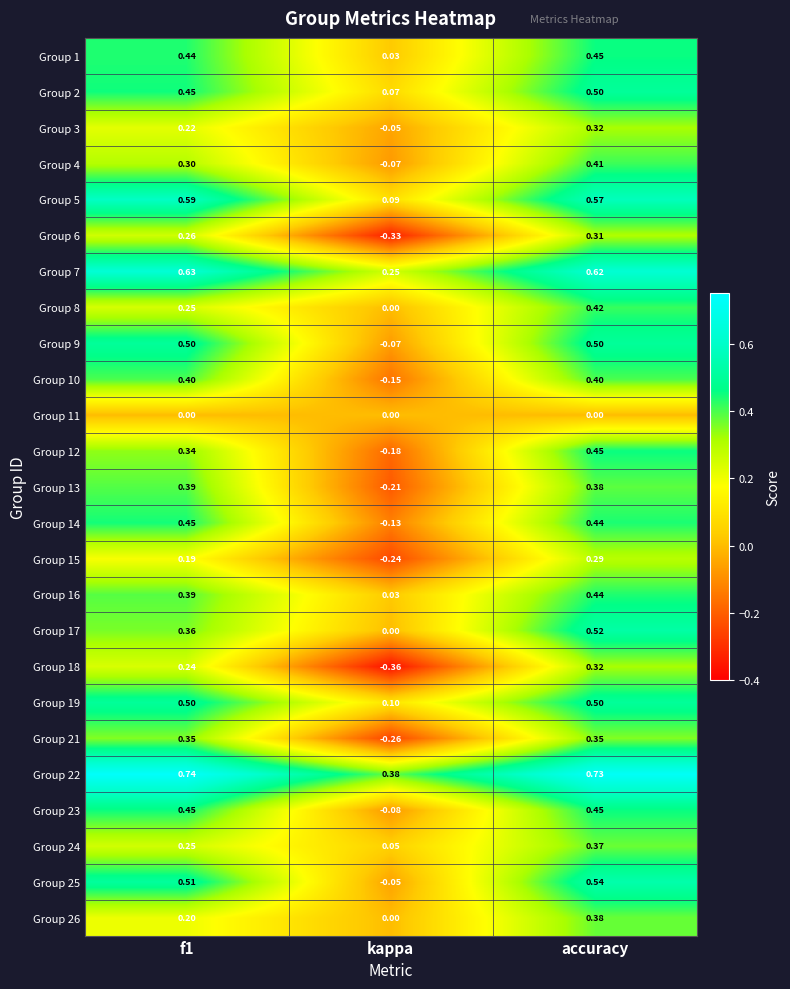

At which label is Group 9 closest to 0?

kappa